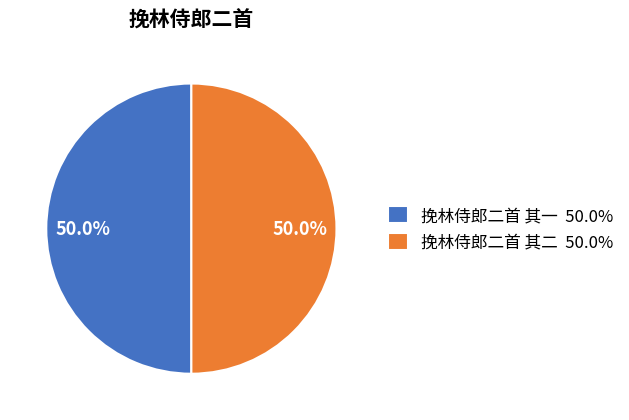

Approximately how many times larger is the value at 挽林侍郎二首 其二 50.0% compared to 挽林侍郎二首 其一 50.0%?

1.0